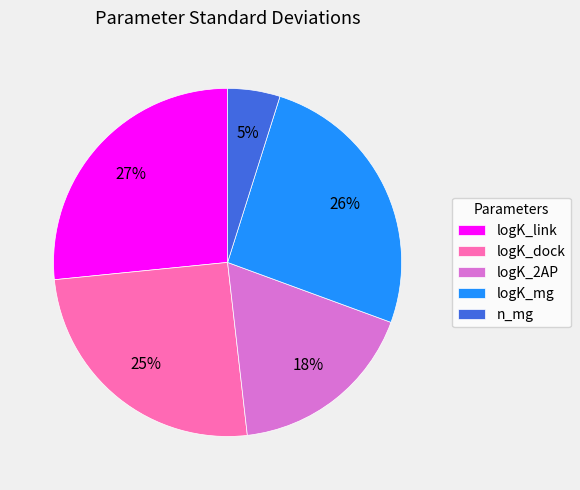

Is there any slice that represents more than half of the pie?

No